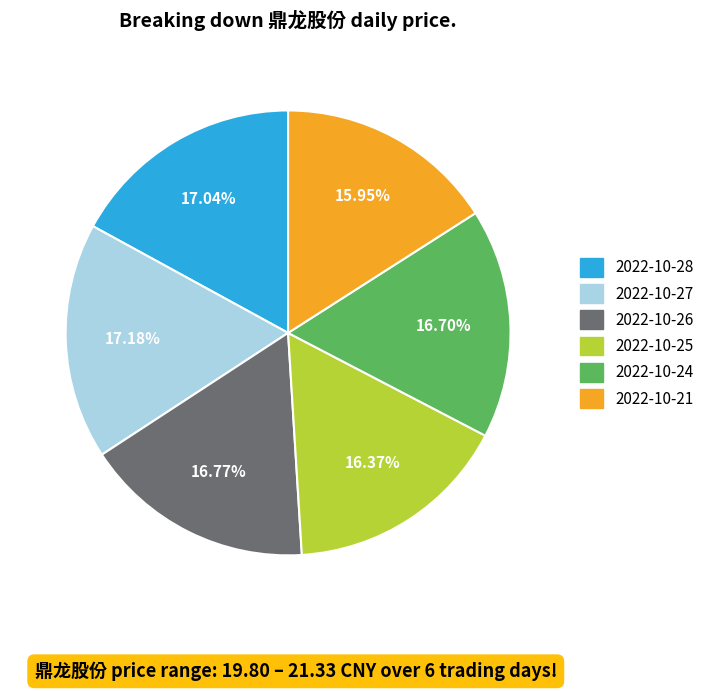

Combined, do 2022-10-24 and 2022-10-28 account for over 50%?

No